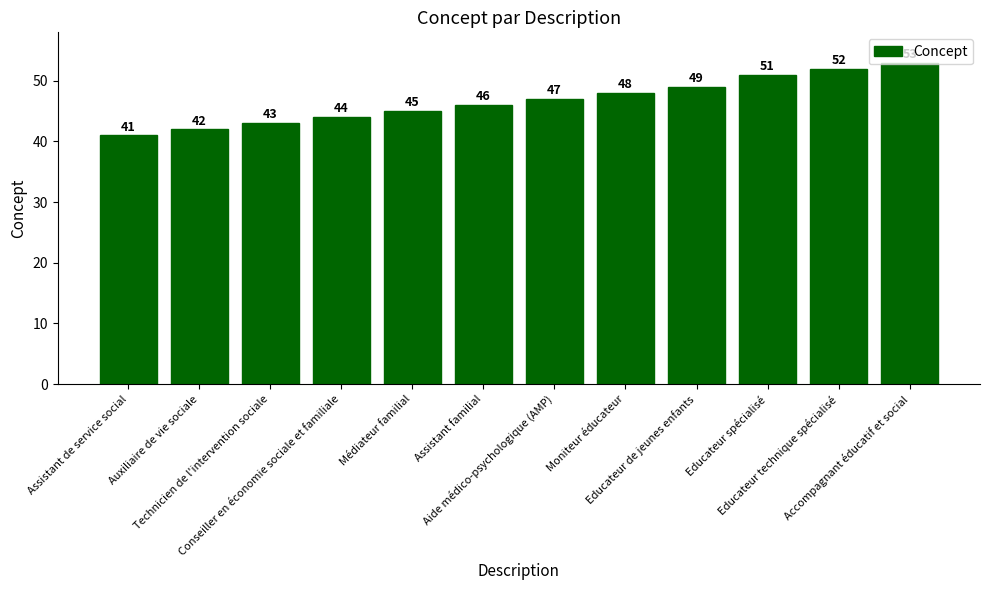

List the labels in order of value, smallest first.

Assistant de service social, Auxiliaire de vie sociale, Technicien de l'intervention sociale, Conseiller en économie sociale et familiale, Médiateur familial, Assistant familial, Aide médico-psychologique (AMP), Moniteur éducateur, Educateur de jeunes enfants, Educateur spécialisé, Educateur technique spécialisé, Accompagnant éducatif et social